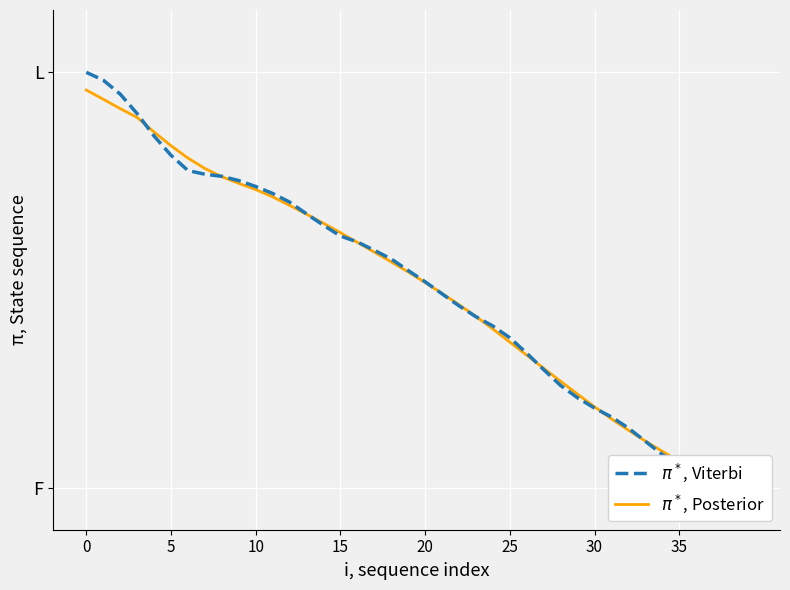

What is the difference between the second highest and minimum values in the $\pi^*$, Viterbi series?

1.0